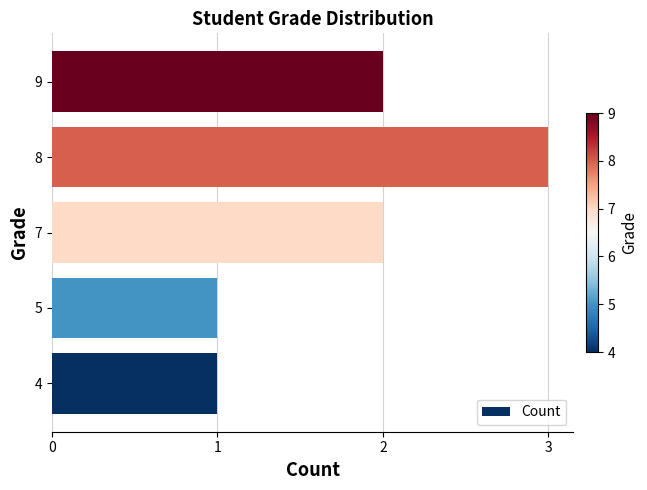

Reading bottom to top, extract all data points from this chart.

4=1	5=1	7=2	8=3	9=2